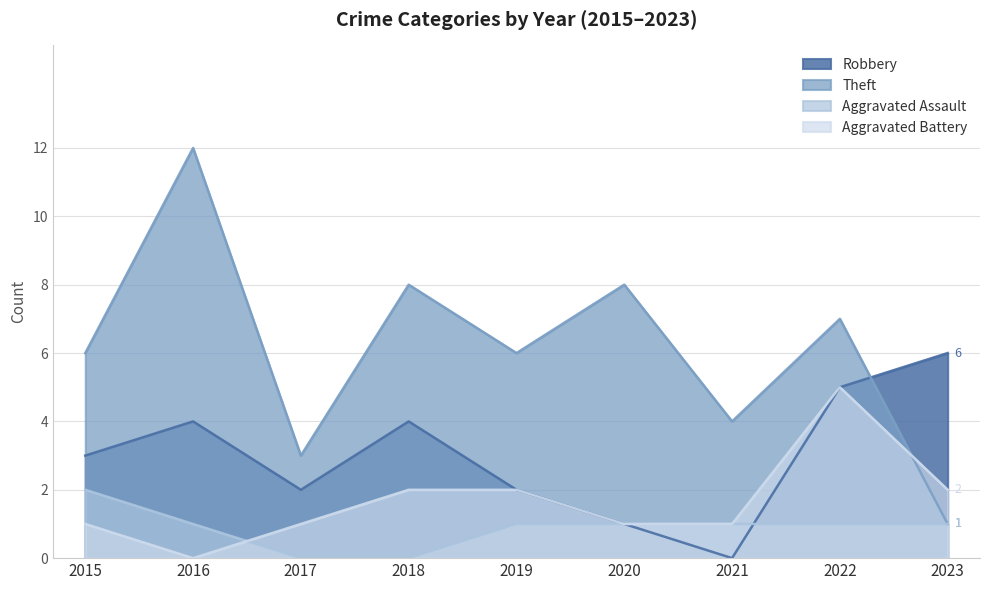

How many lines are shown in the chart?

4